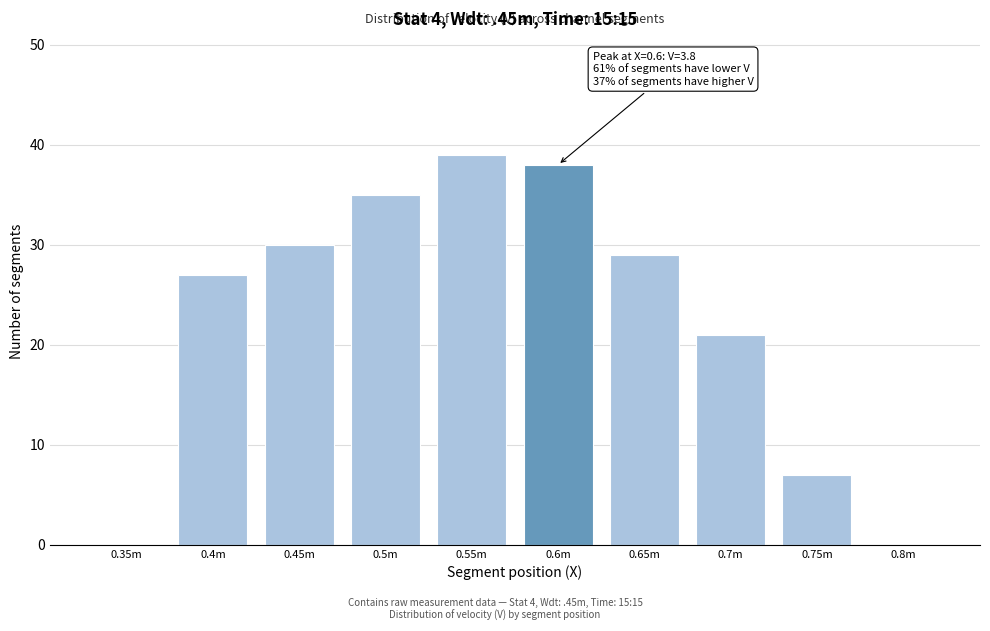

Reading right to left, transcribe all the data shown in this chart.

0.8m=0	0.75m=7	0.7m=21	0.65m=29	0.6m=38	0.55m=39	0.5m=35	0.45m=30	0.4m=27	0.35m=0